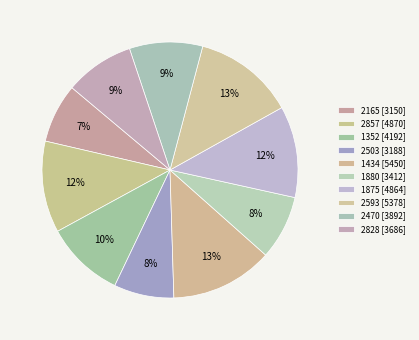

Count the number of slices in the pie.

10